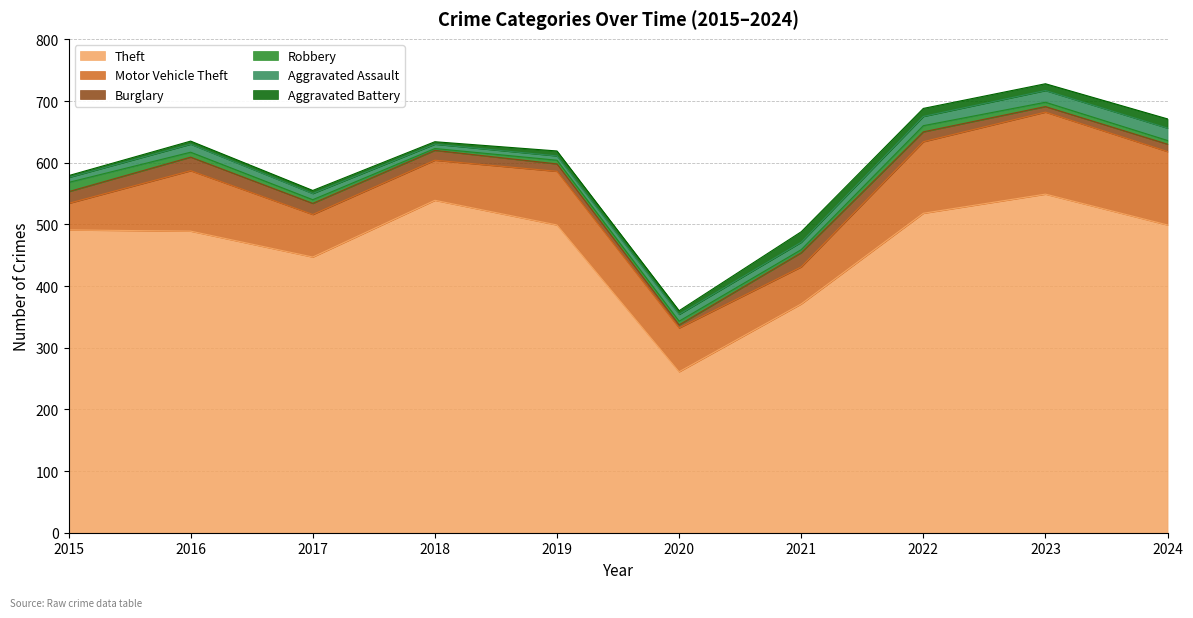

Where is Theft nearest to the value 405?

2021